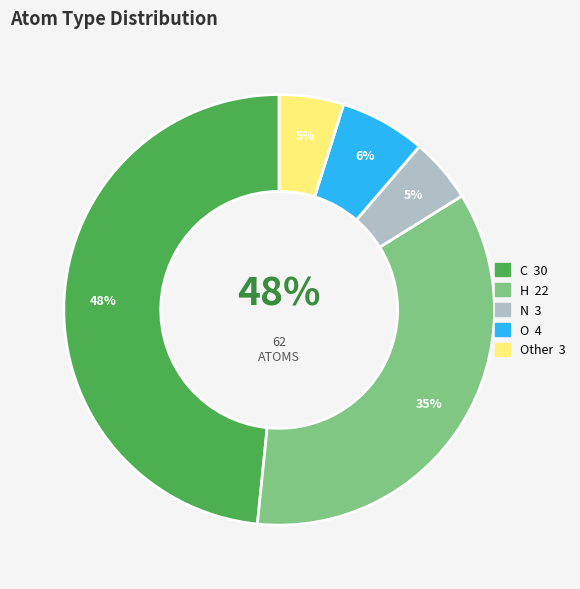

Is the sum of O and N greater than half?

No